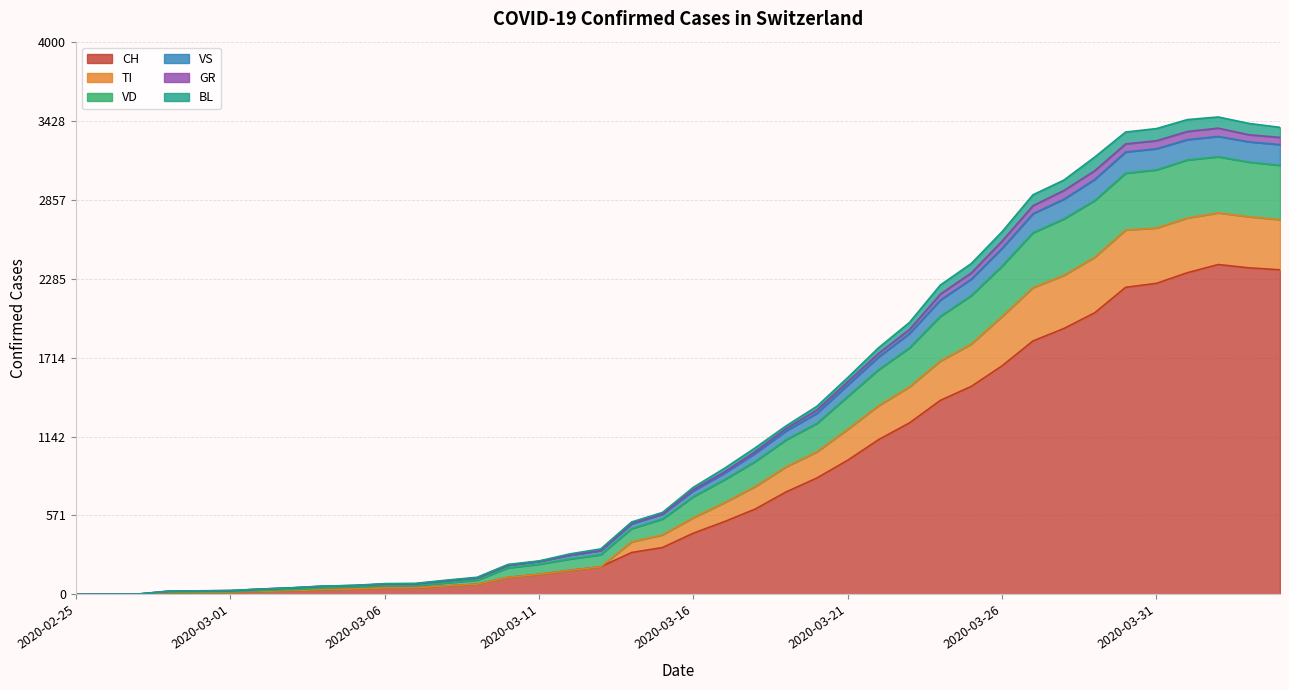

What are all the series names shown in the legend?

CH, TI, VD, VS, GR, BL